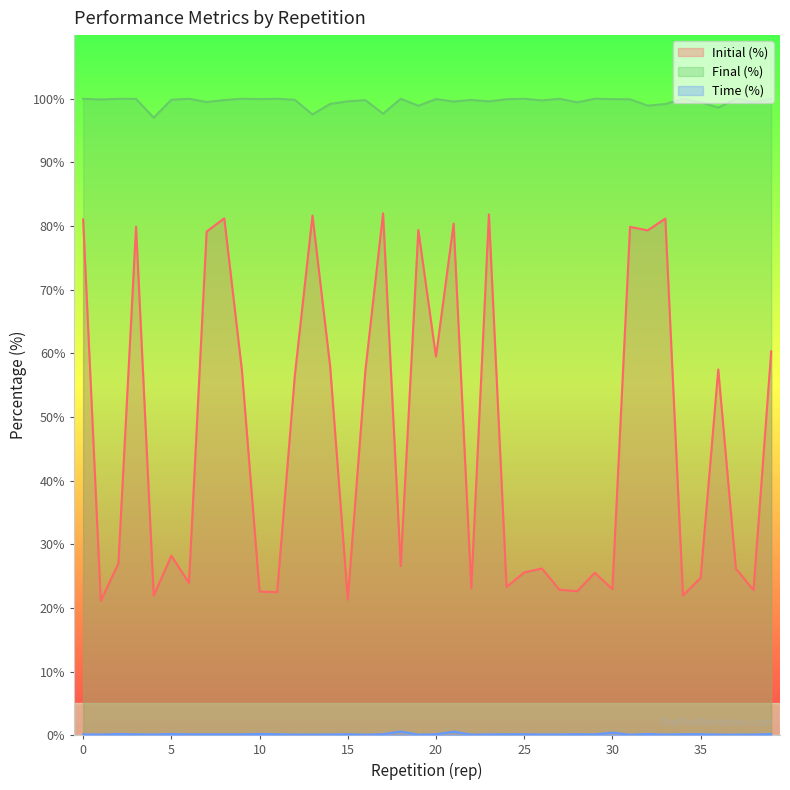

At which category is the sum across all series the highest?

23